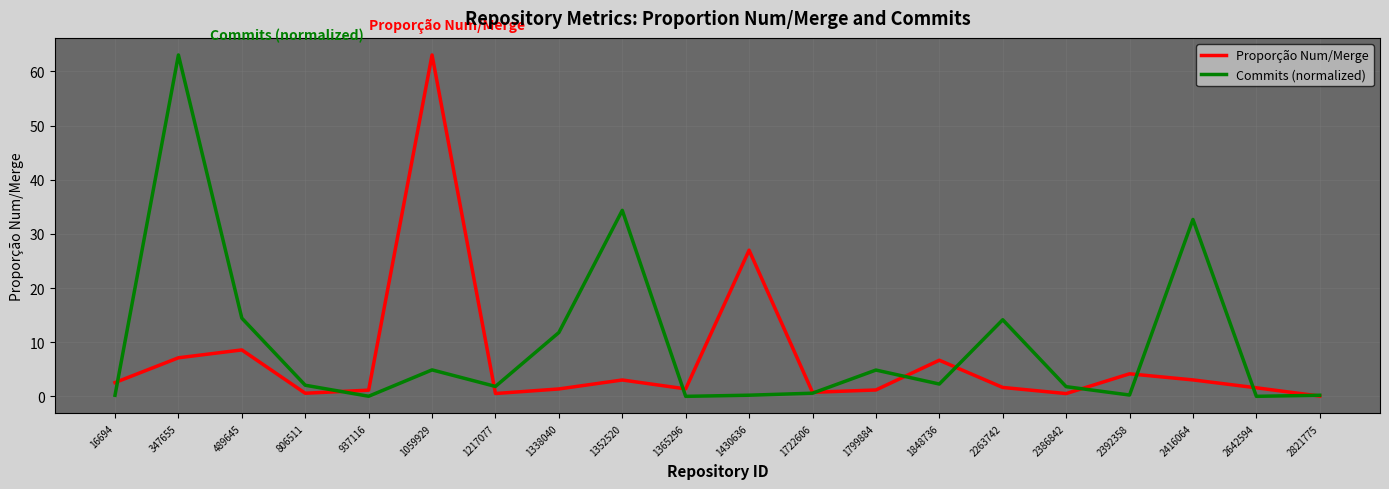

Rank the series at 2416064 from highest to lowest value.

Commits (normalized), Proporção Num/Merge